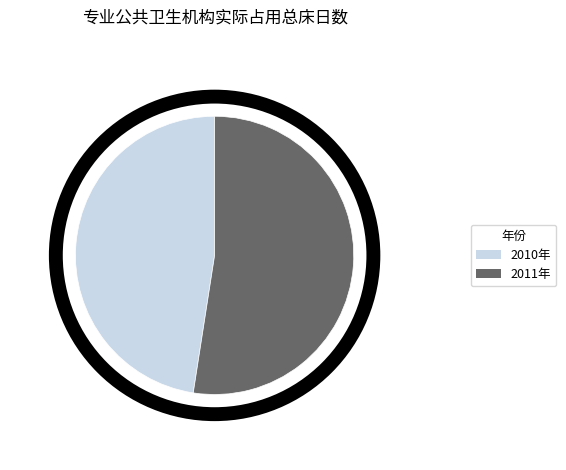

Which slice represents more than half of the pie?

2011年